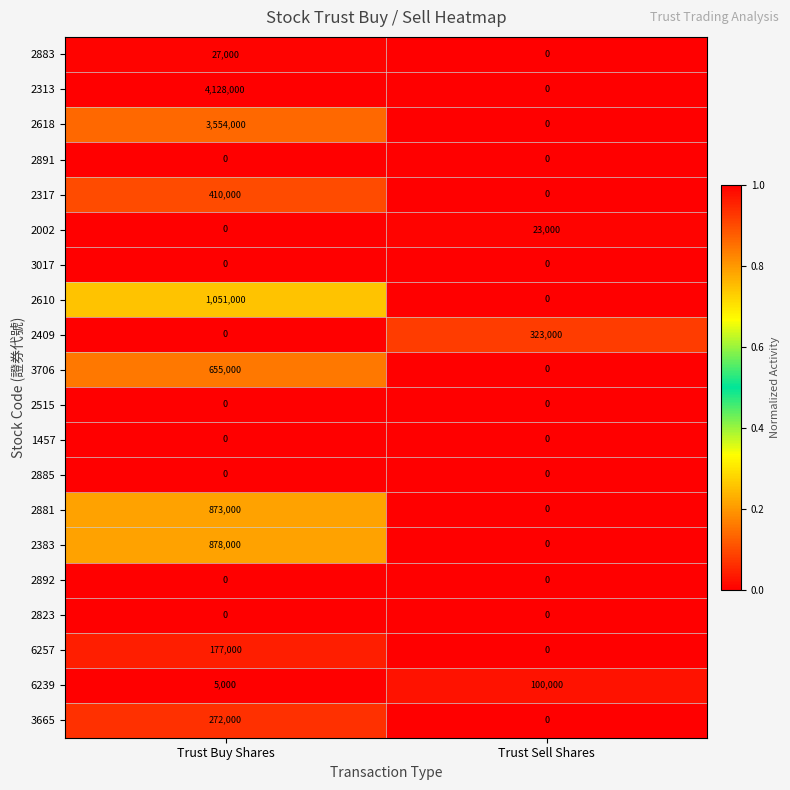

Which series changed the most between Trust Buy Shares and Trust Sell Shares?

2313